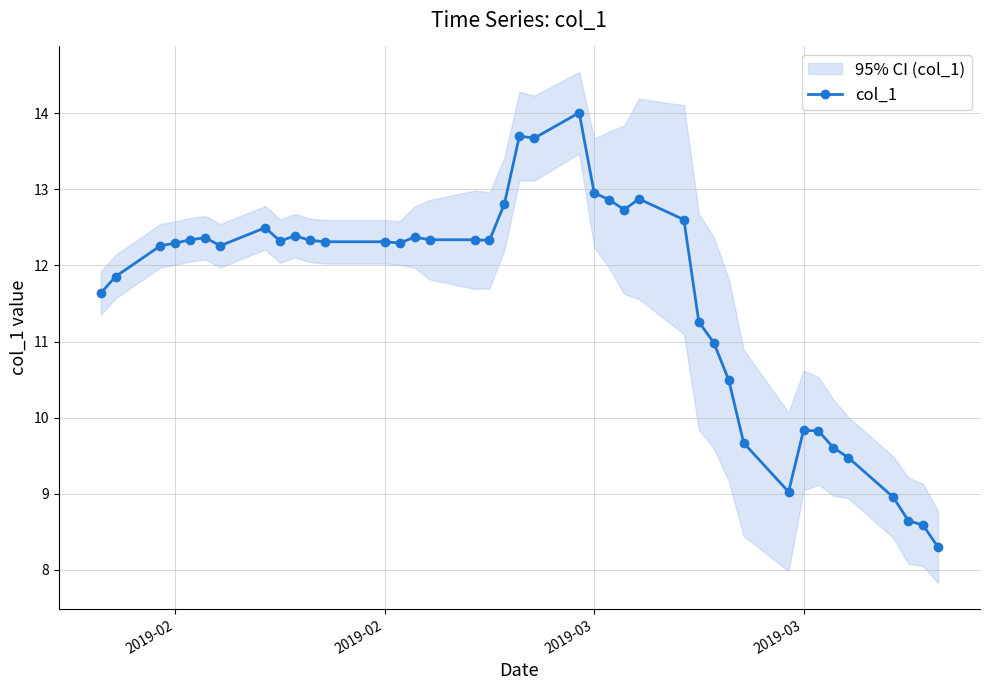

How many values in the col_1 series exceed 12?

25